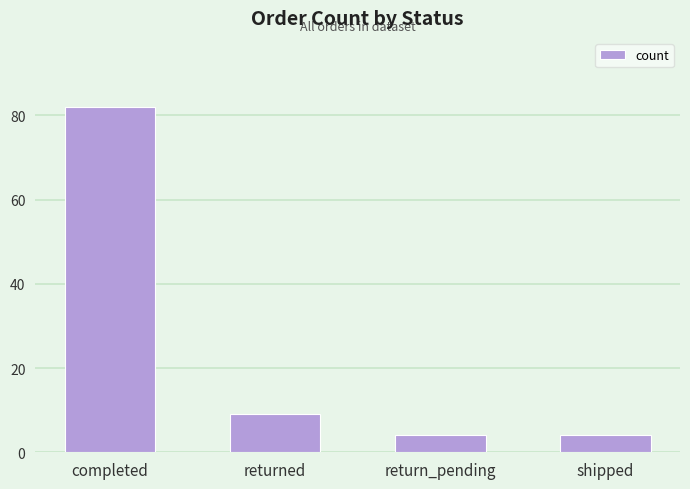

Does the chart contain stacked bars?

No